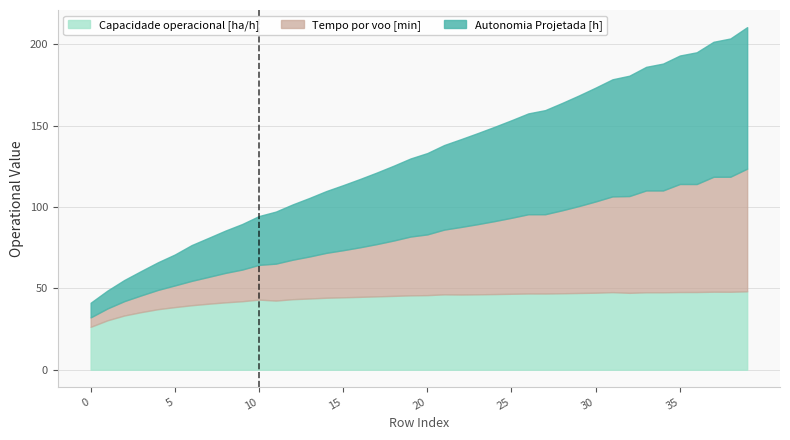

Count the number of categories in the chart.

40